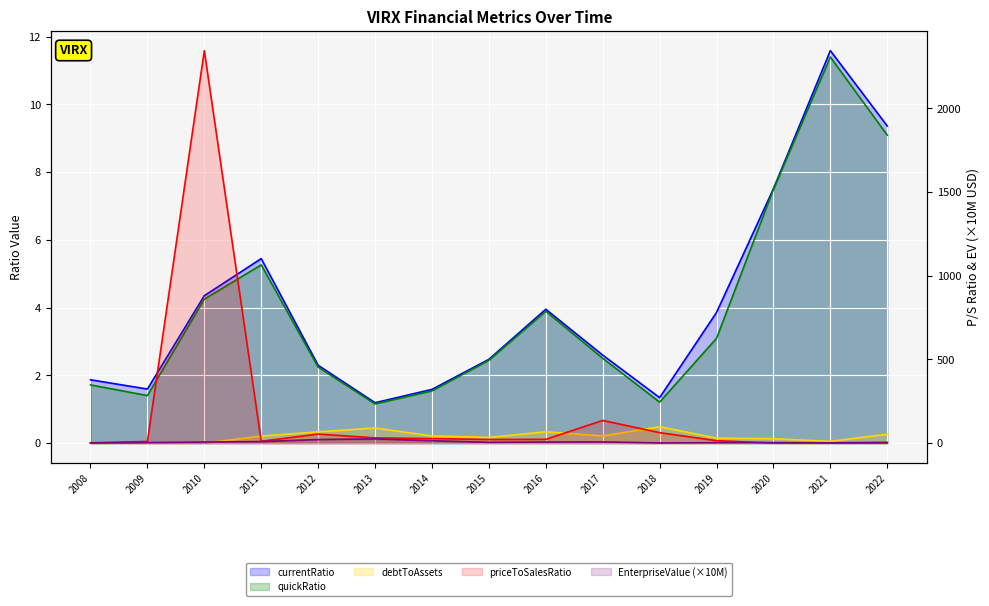

At which category is the sum across all series the highest?

2010